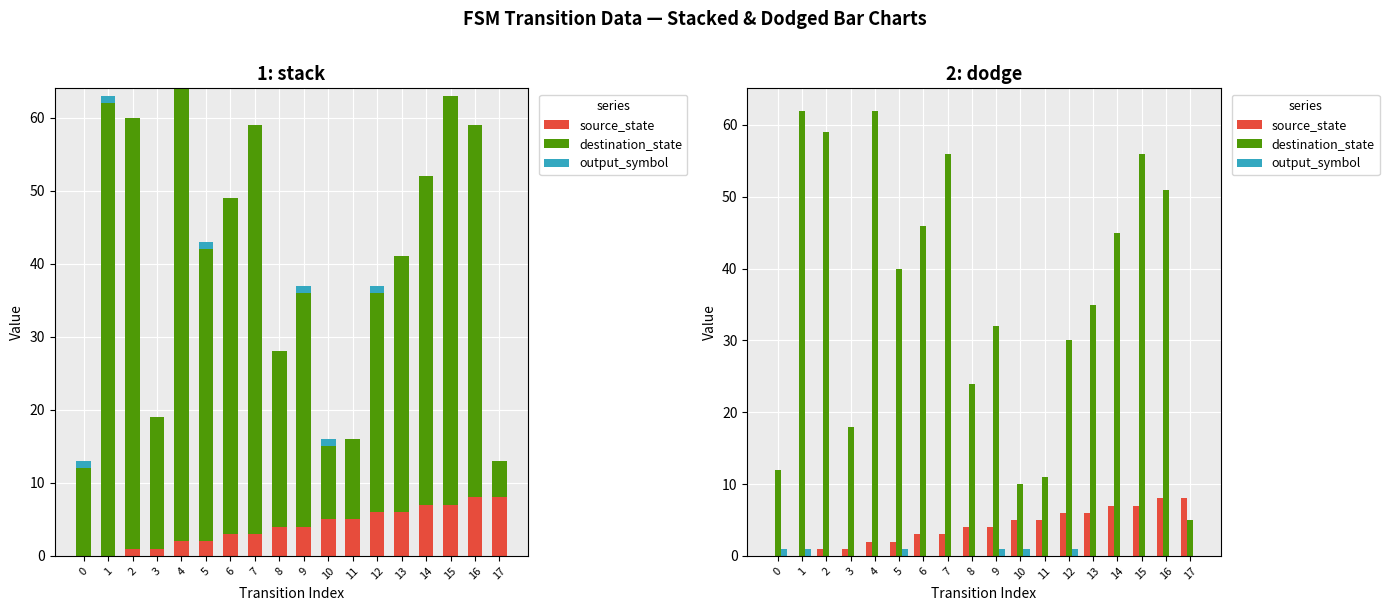

Which series has the widest spread of values?

destination_state